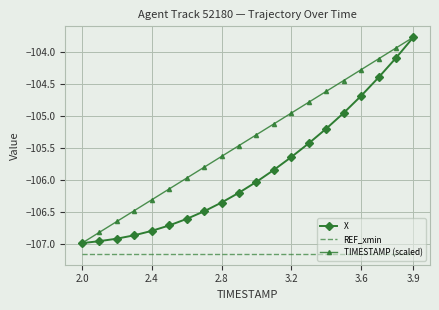

List the series in order of their overall mean, lowest first.

REF_xmin, X, TIMESTAMP (scaled)